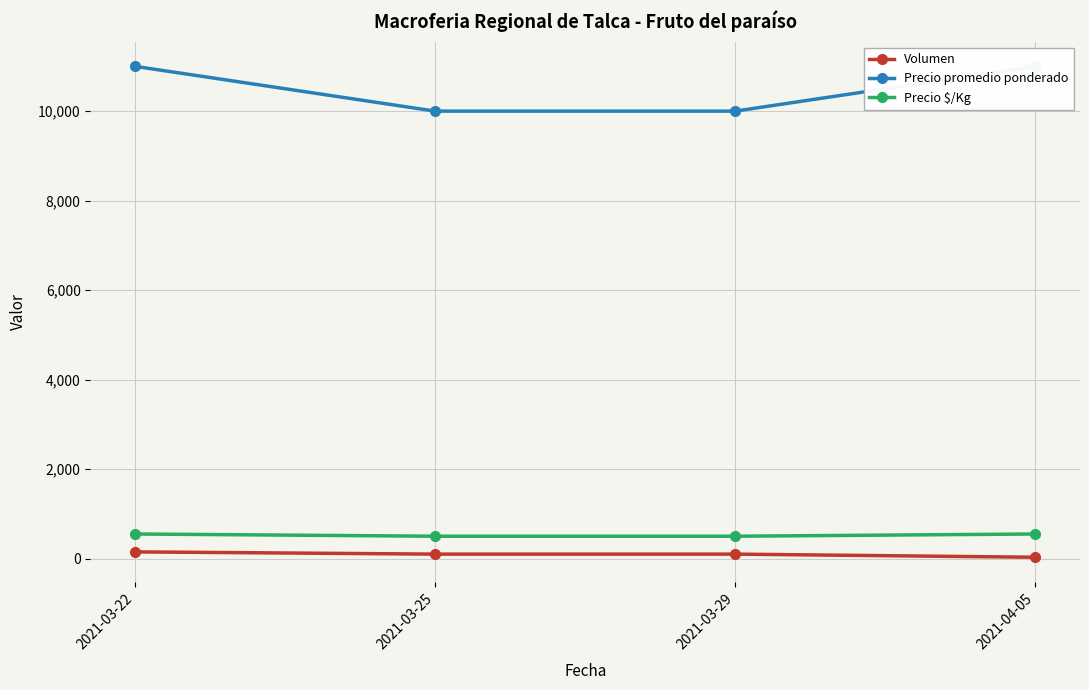

True or false: Volumen and Precio $/Kg intersect in this chart.

False